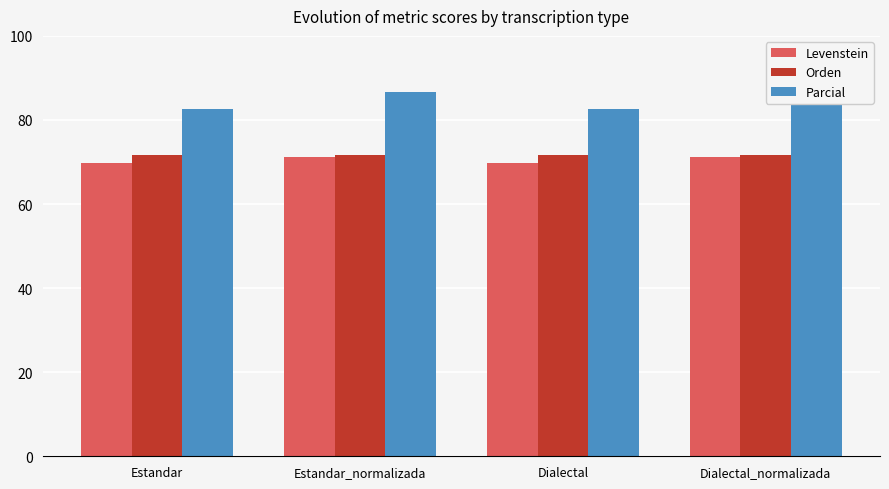

Where is Parcial nearest to the value 84?

Estandar